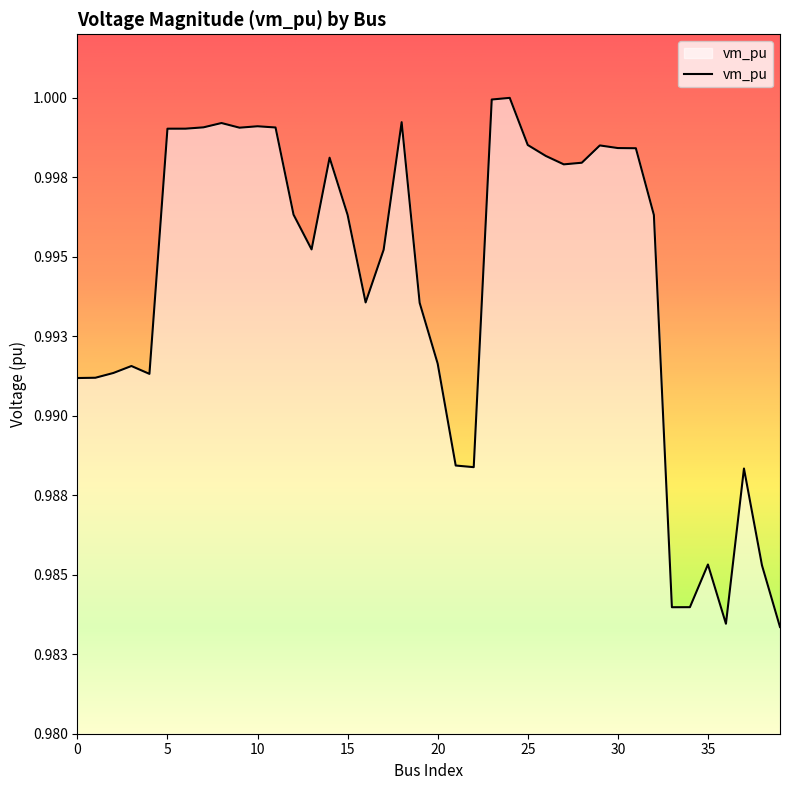

What is the value of the 27th point from the left?

1.0